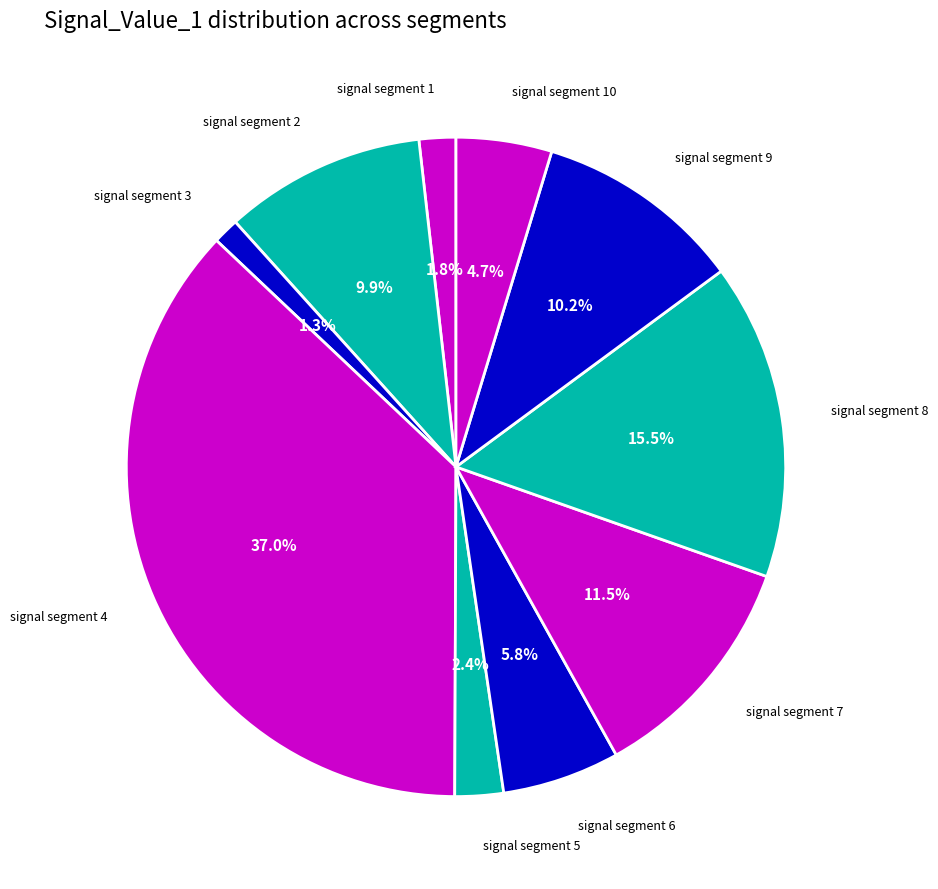

Is there any slice that represents more than half of the pie?

No